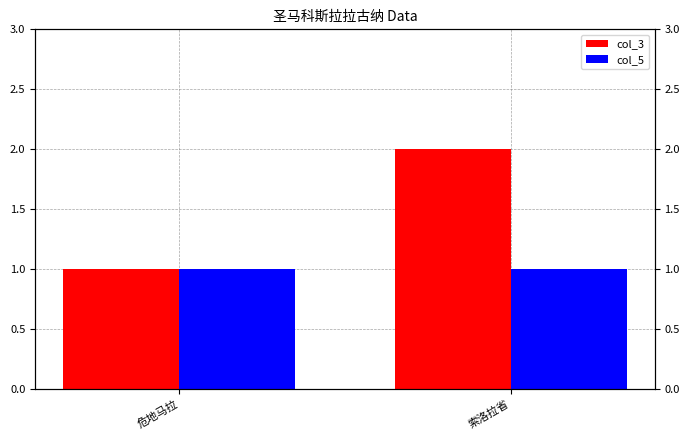

The col_3 series shows 2 at 索洛拉省. True or false?

True